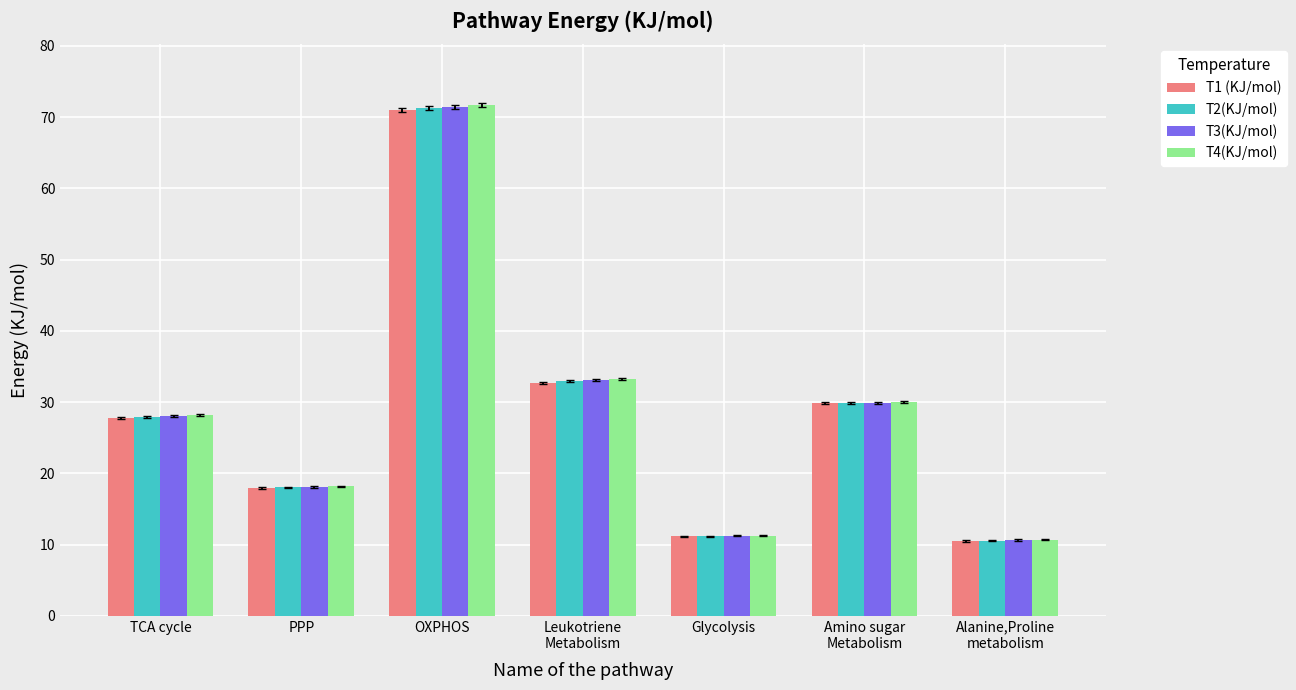

At which category is the sum across all series the highest?

OXPHOS